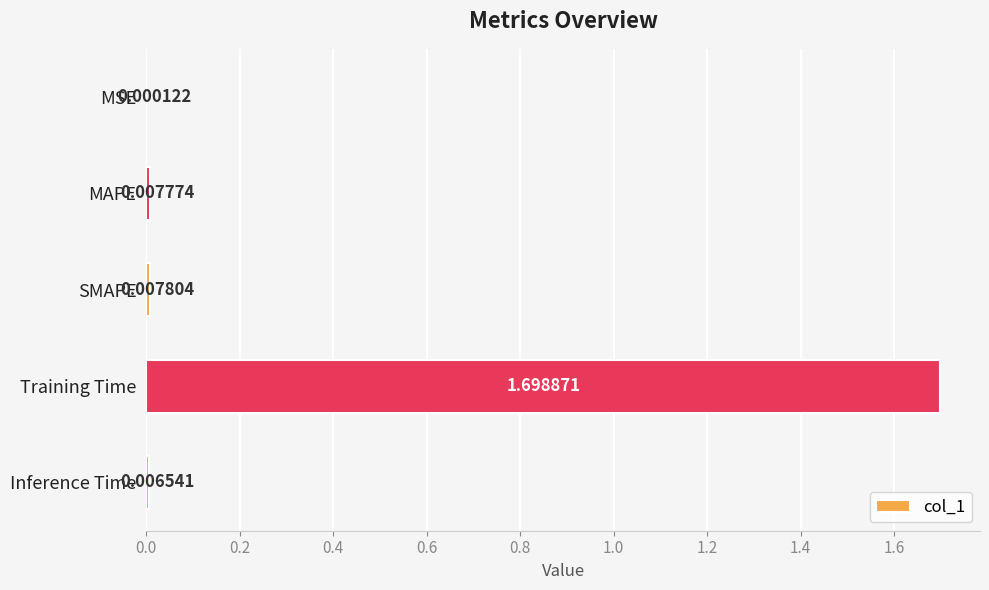

What is the sum of all values?

1.7